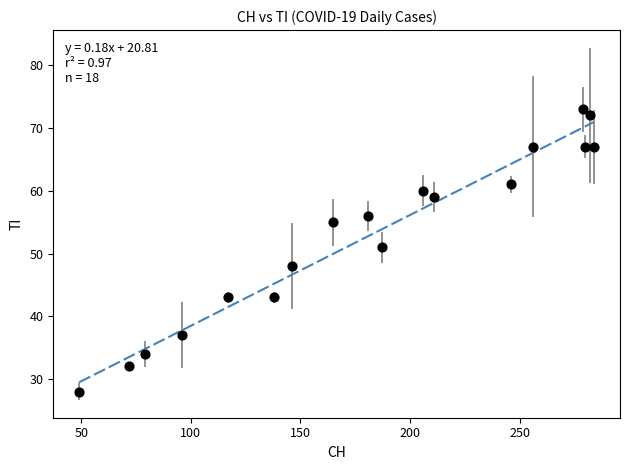

What Y value in the scatter plot is closest to 50?

51